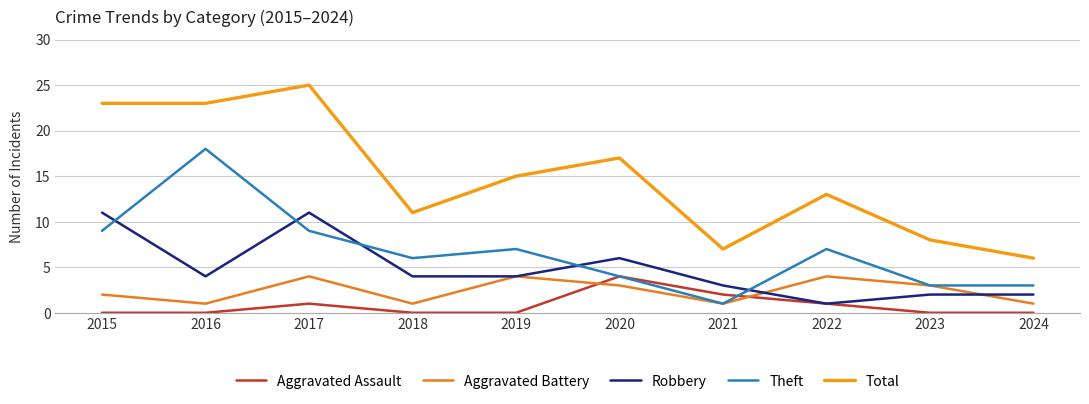

Is this an area chart (filled region under the line)?

No